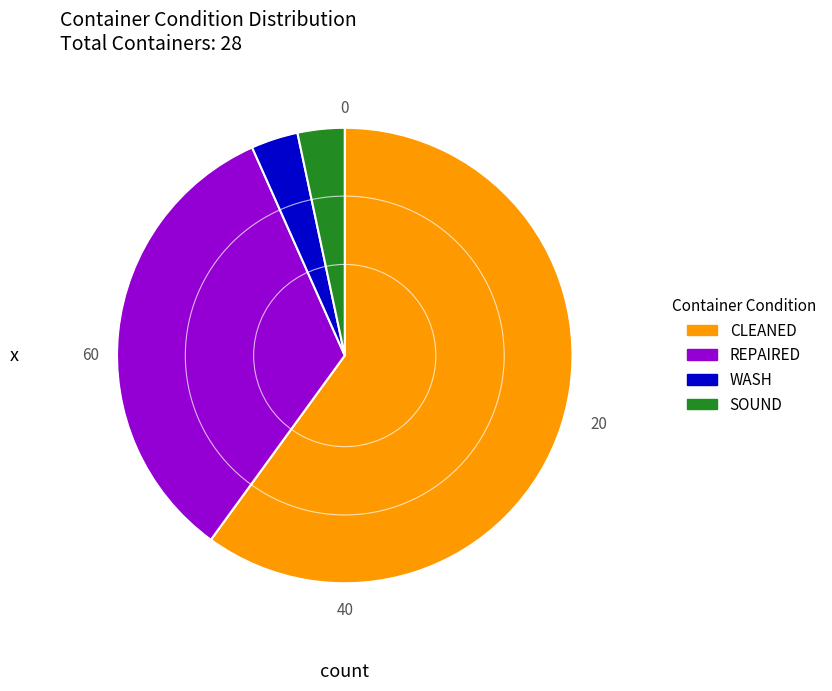

Do SOUND and CLEANED together represent more than half of the pie?

Yes